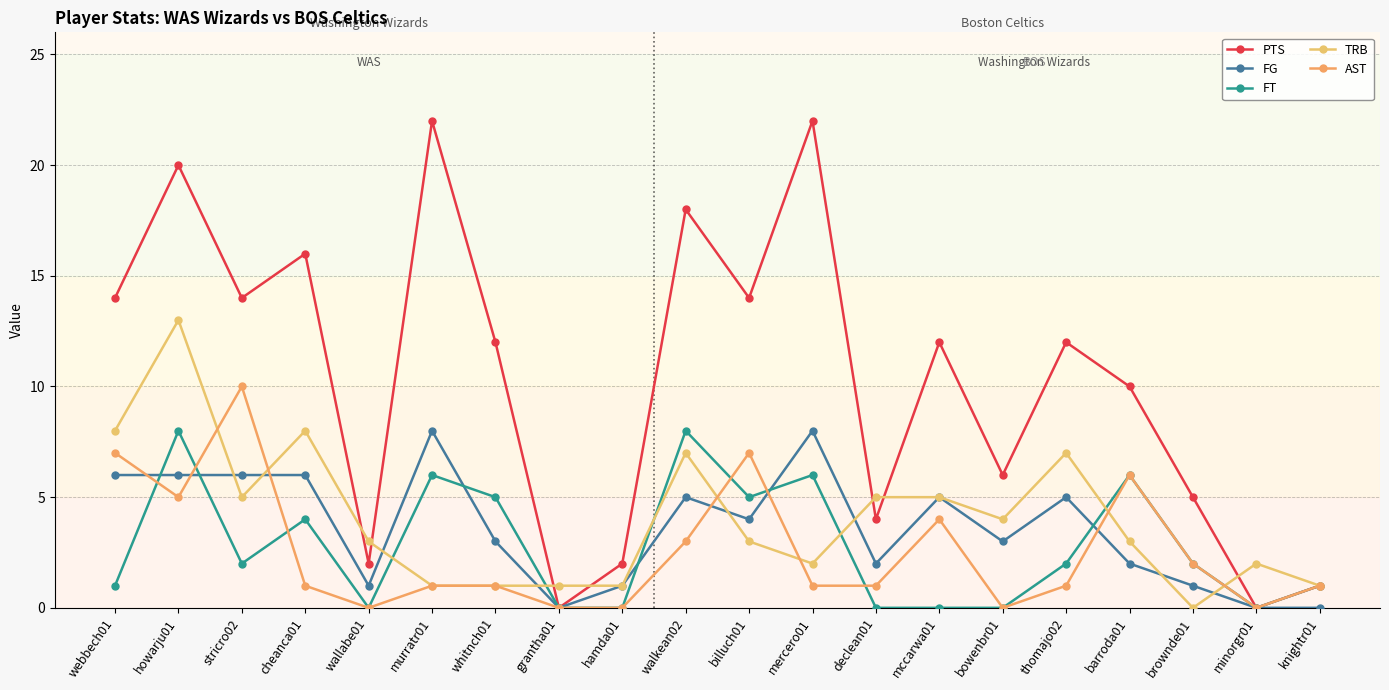

Count the number of categories in the chart.

20